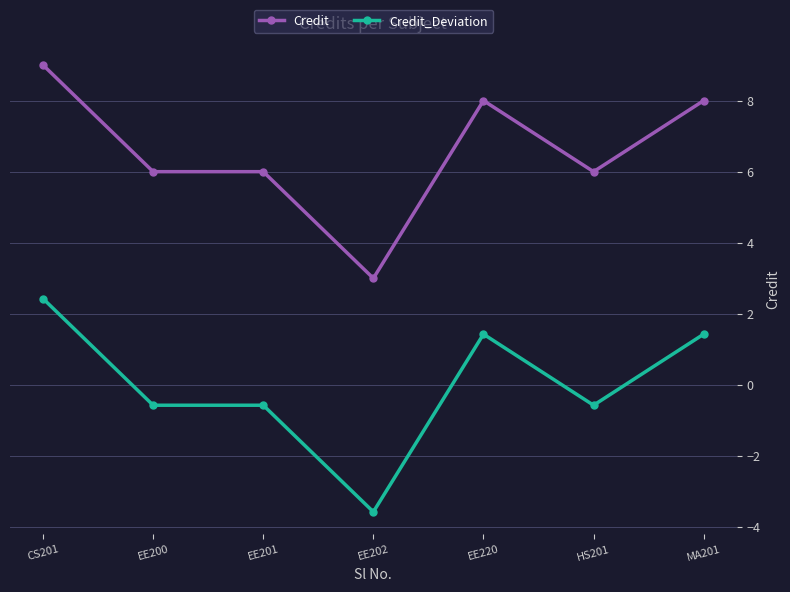

True or false: Credit and Credit_Deviation intersect in this chart.

False